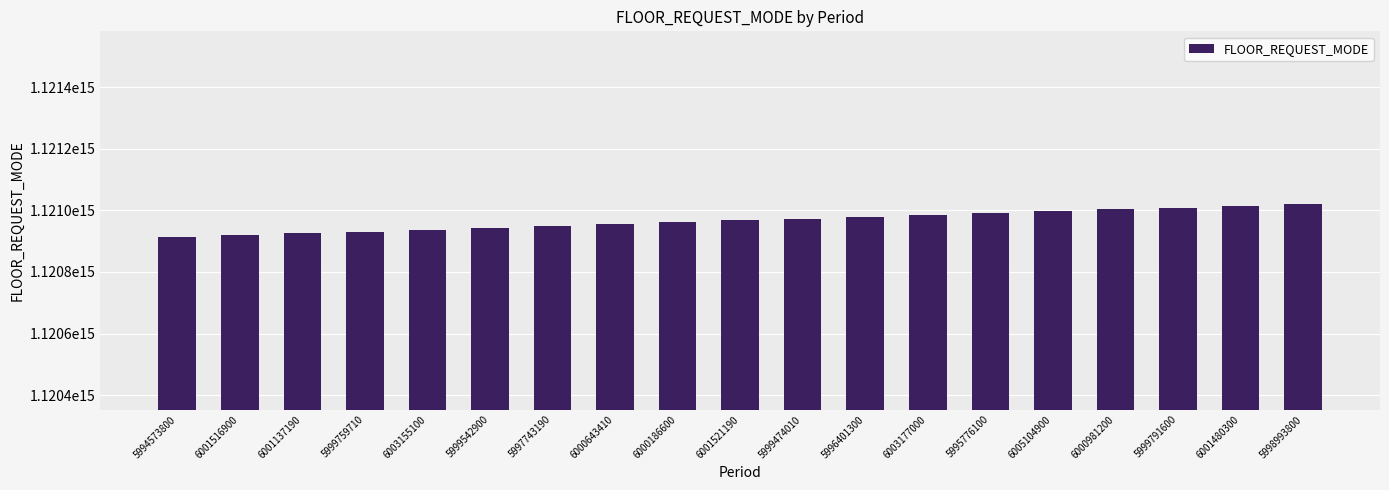

What is the value of the 9th bar from the left?

1120961251734800